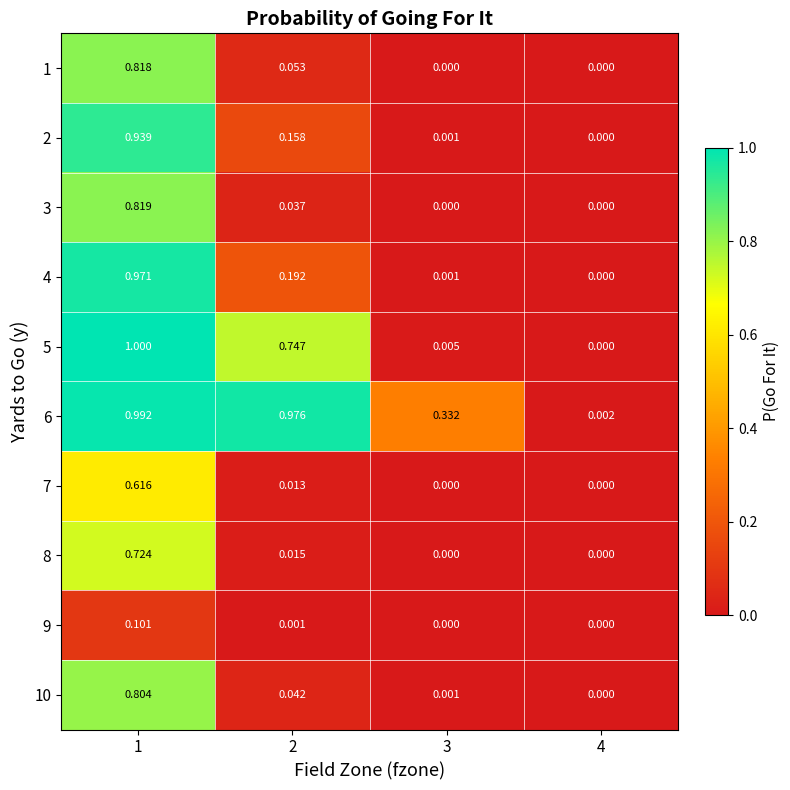

What is the greatest value displayed?

1.0